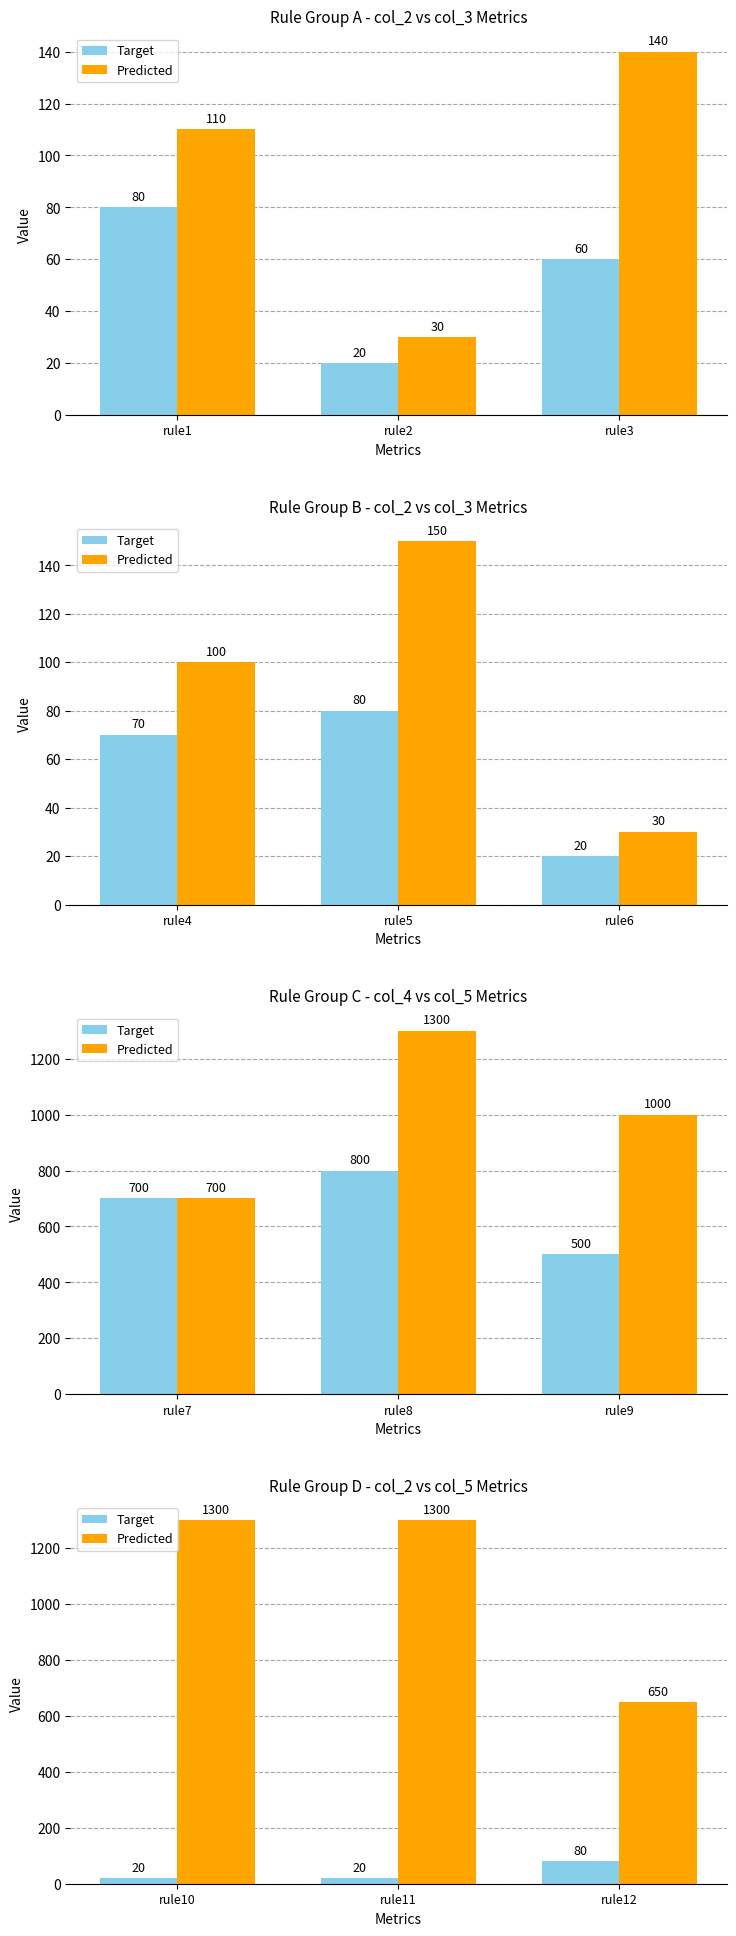

List the series in order of their peak value, lowest first.

Target, Predicted